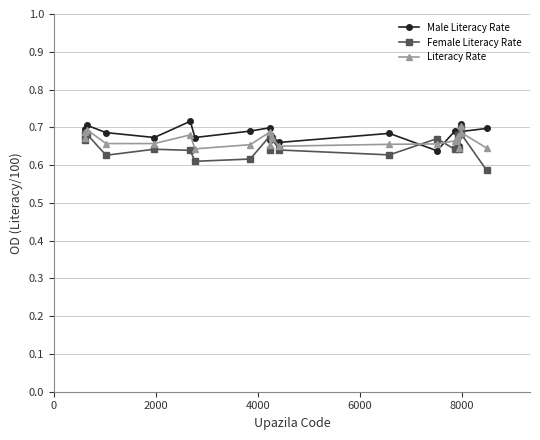

Count the Male Literacy Rate values in the range 0 to 1.

20